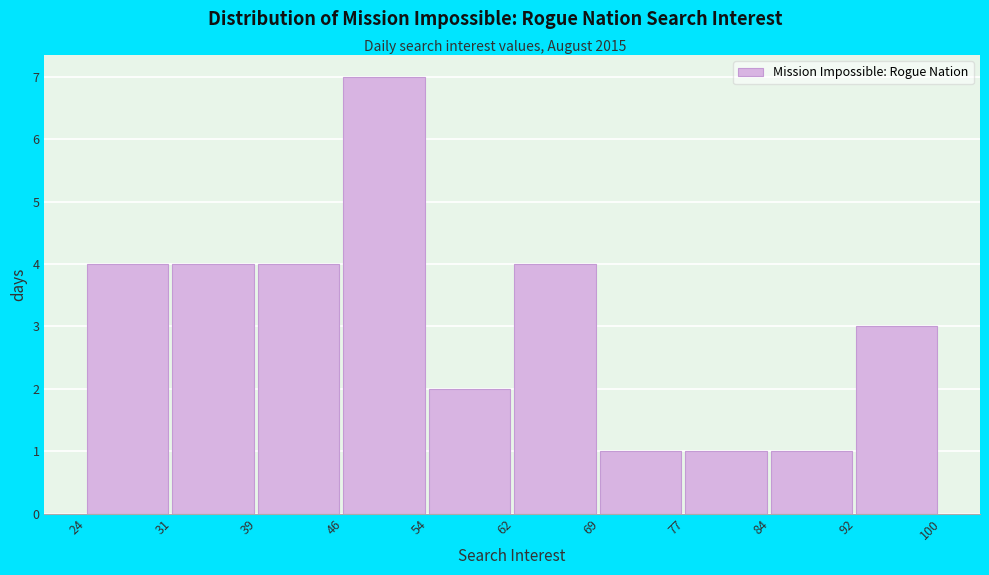

Reading left to right, transcribe this chart: for each bar, give the range it covers on the x-axis and its height. The values are not printed on the chart, so give them approximately, as read against the axis.

24 to 31: 4
31 to 39: 4
39 to 46: 4
46 to 54: 7
54 to 62: 2
62 to 69: 4
69 to 77: 1
77 to 84: 1
84 to 92: 1
92 to 100: 3